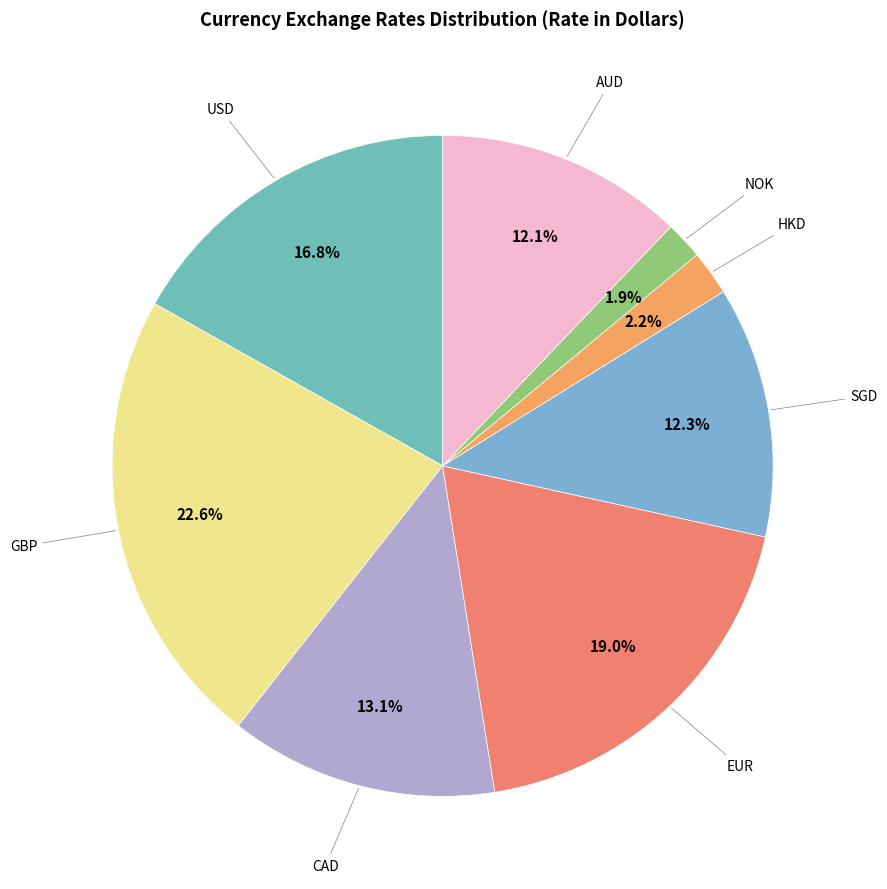

How many slices are in this pie chart?

8